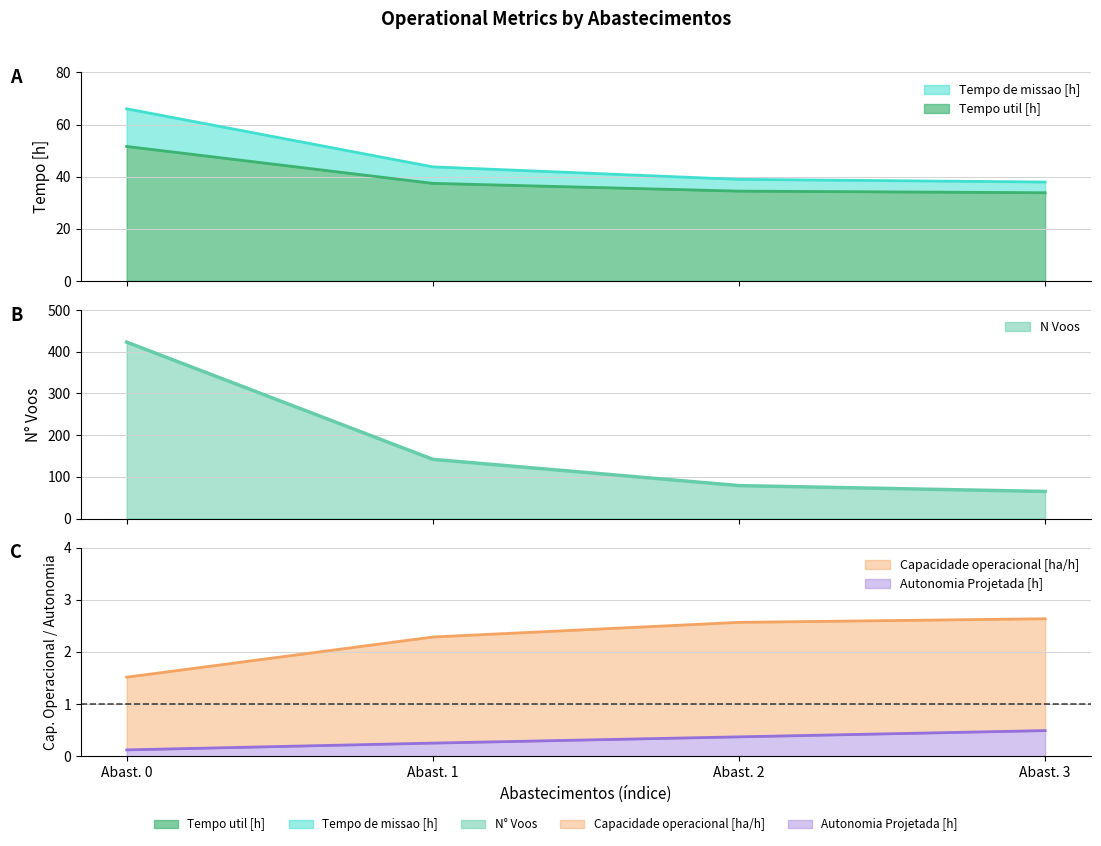

How many values in the Capacidade operacional [ha/h] series are below 2?

1